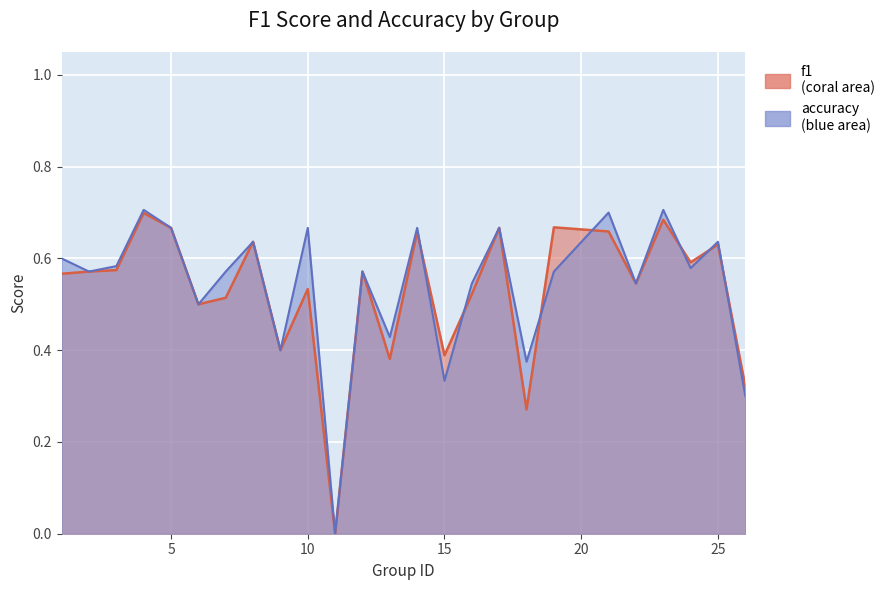

What is the sum of the accuracy values at 21 and 1?

1.3